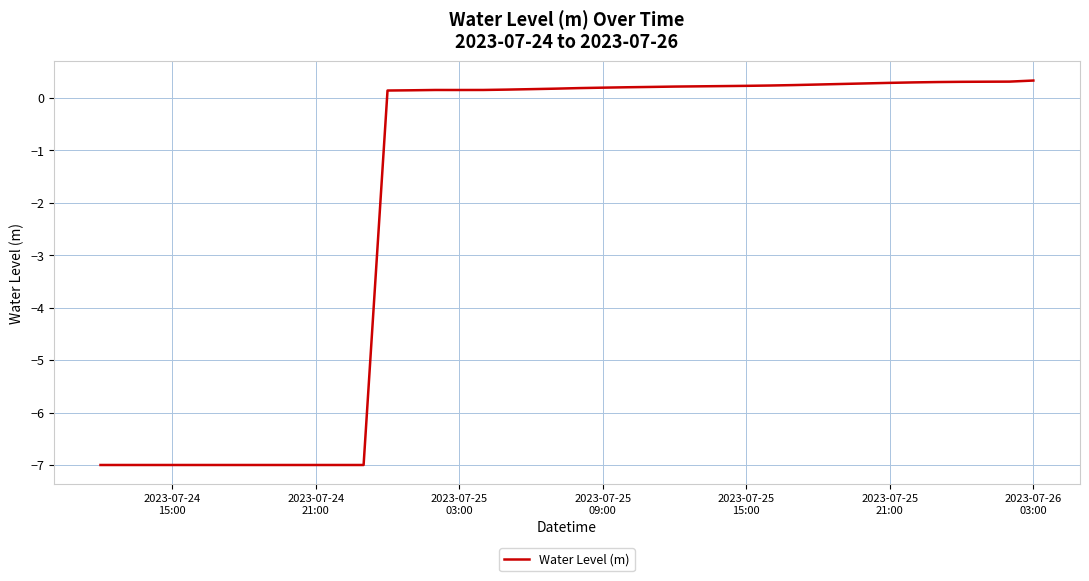

What is the greatest value displayed?

0.3